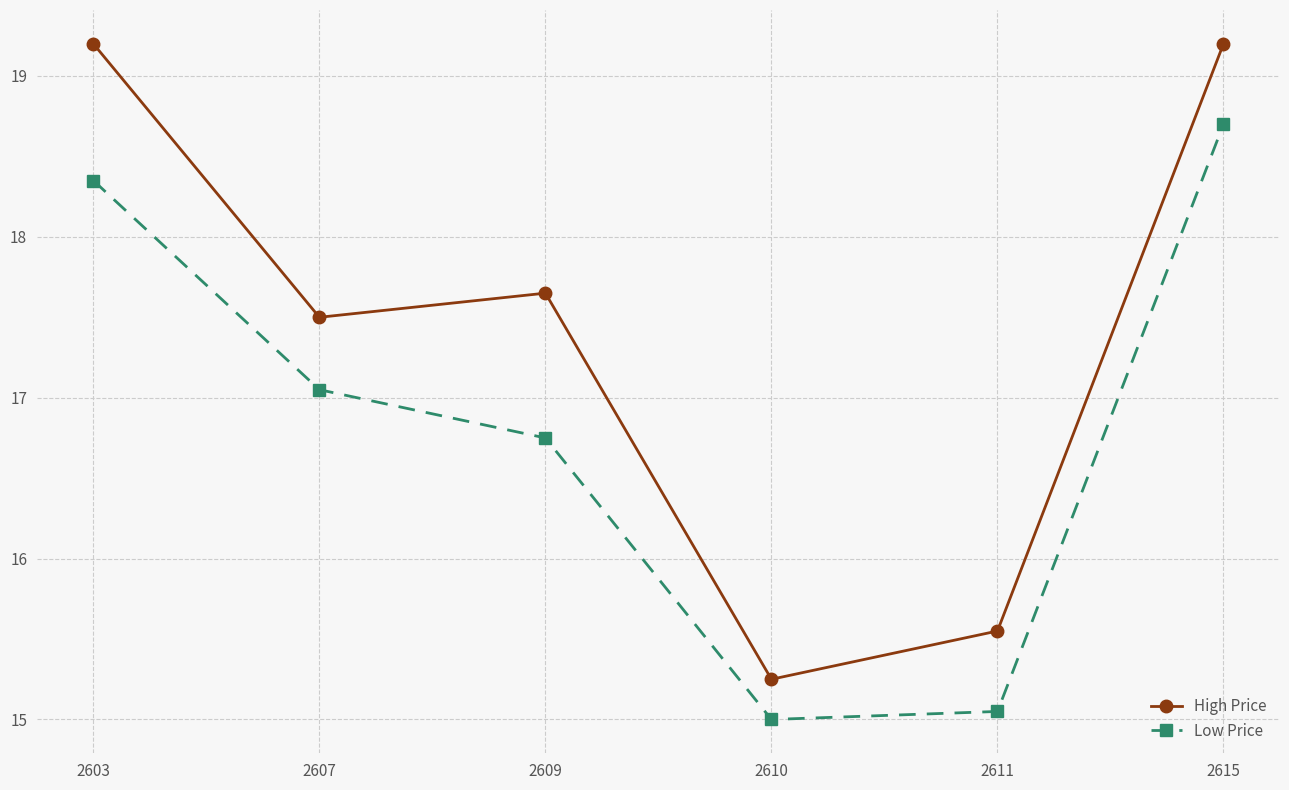

What is the maximum value for High Price?

19.2